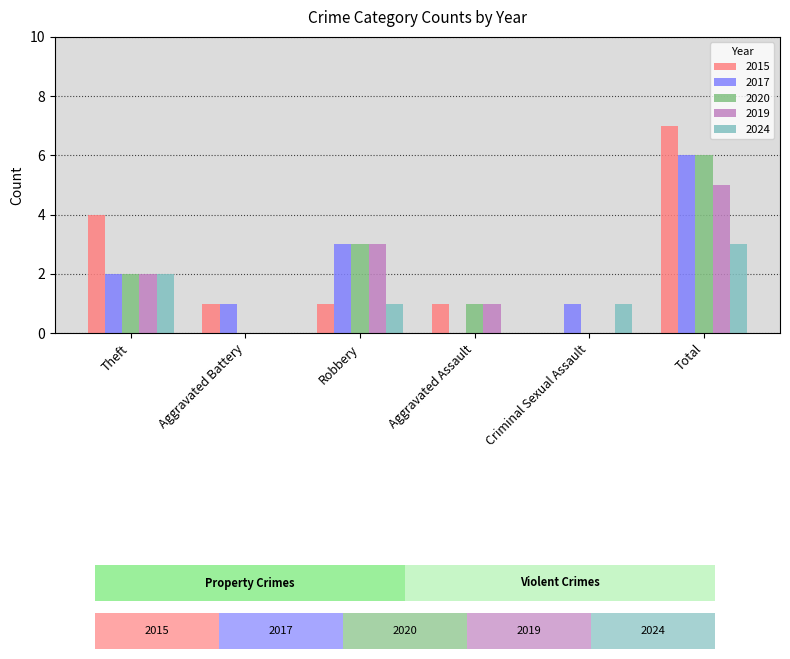

What are all the series names shown in the legend?

2015, 2017, 2020, 2019, 2024